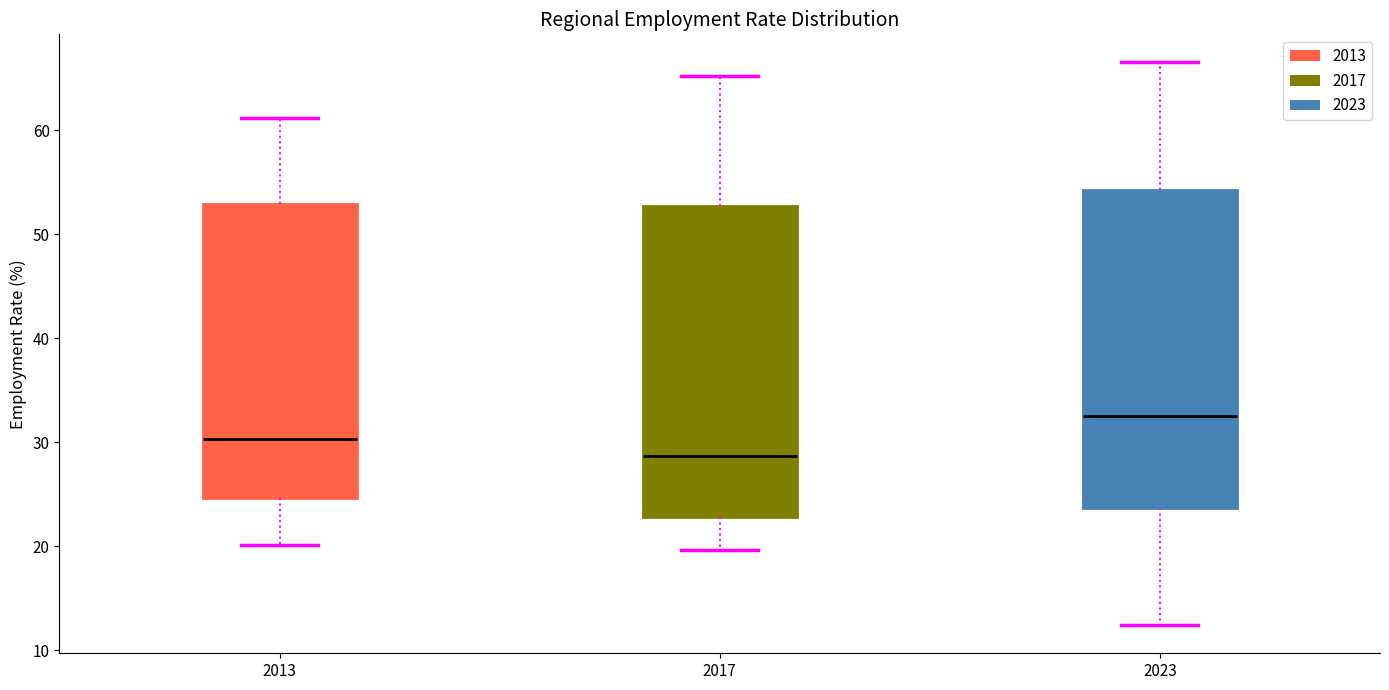

Where does the upper whisker of the box at x = 2017 end on the y-axis? The values are not printed on the chart, so give them approximately, as read against the axis.

65